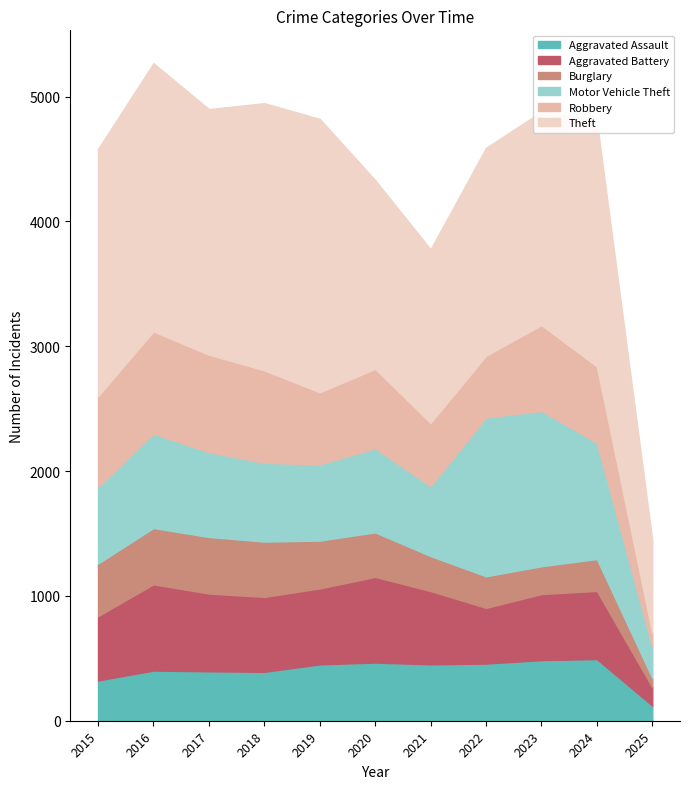

Does the chart display data point markers on the line(s)?

No